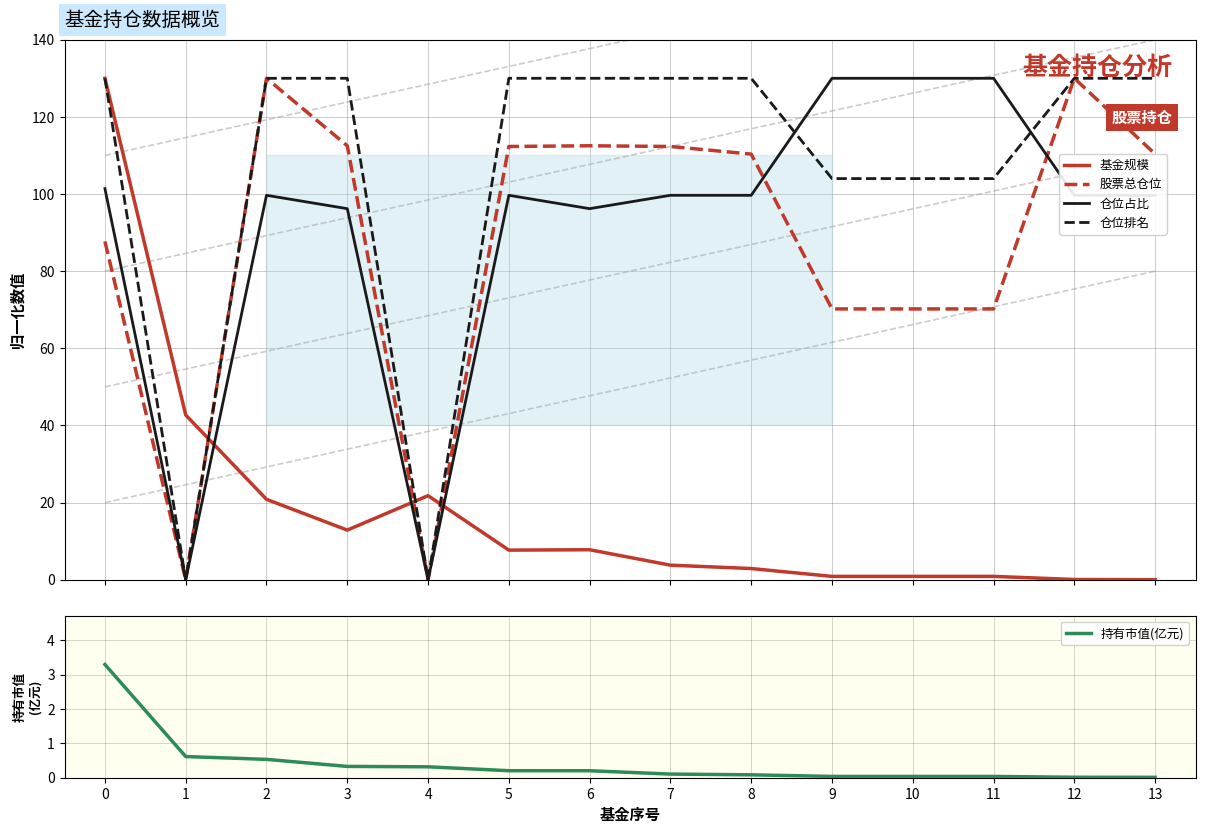

Rank the categories by 基金规模 value from lowest to highest.

13, 12, 9, 10, 11, 8, 7, 5, 6, 3, 2, 4, 1, 0